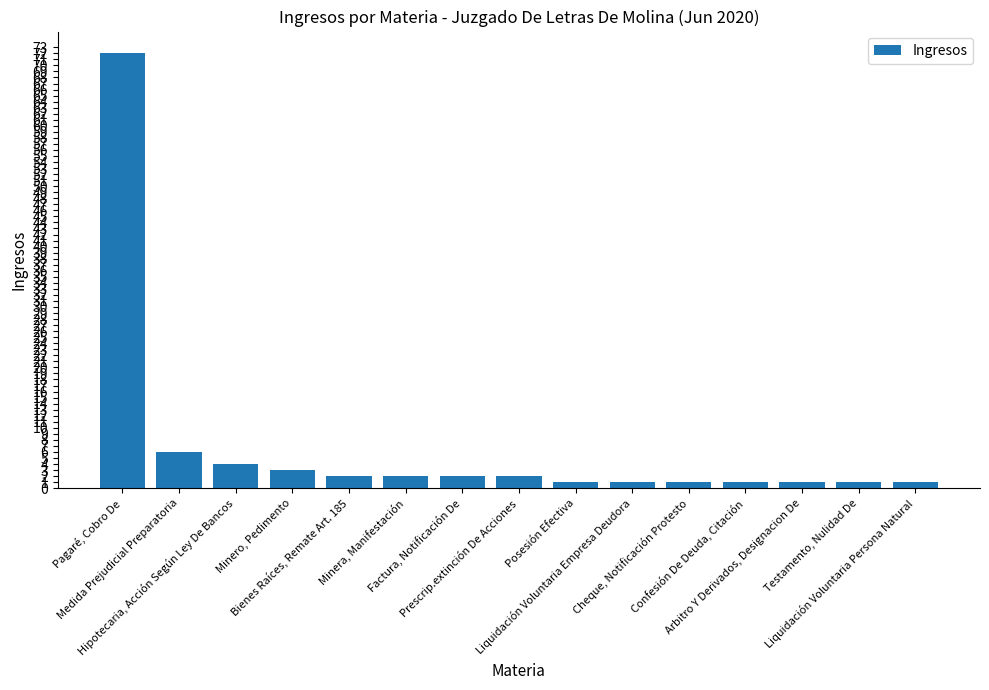

What is the sum of all values?

100